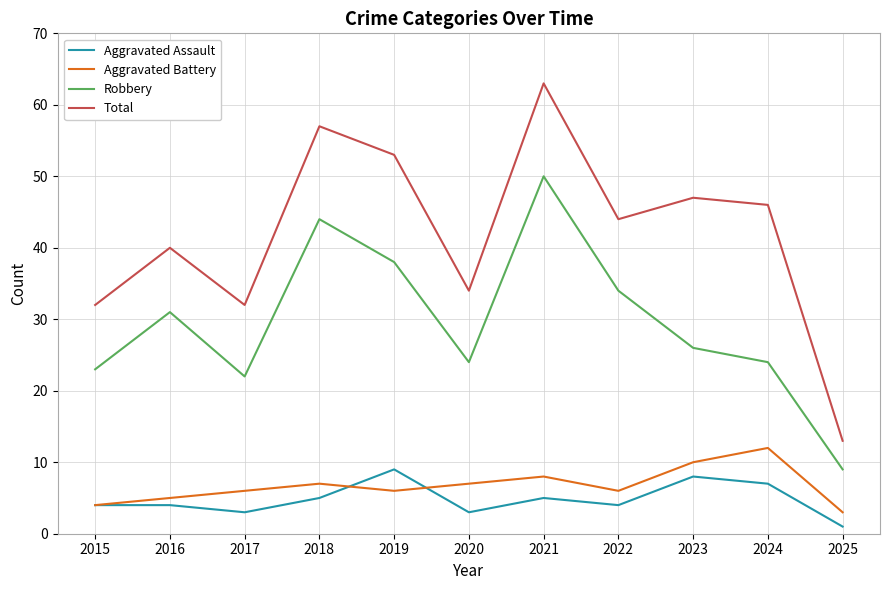

What is the smallest value displayed?

1